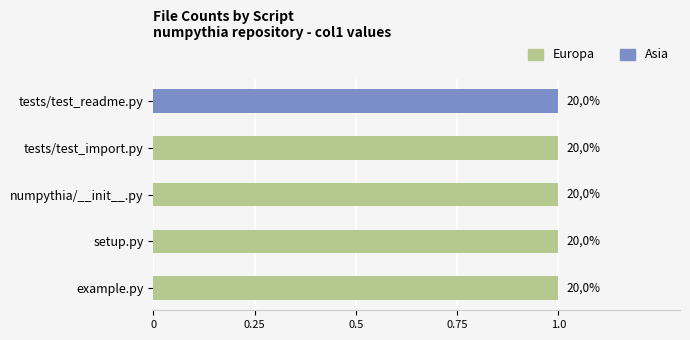

List the series in order of their peak value, lowest first.

Europa, Asia